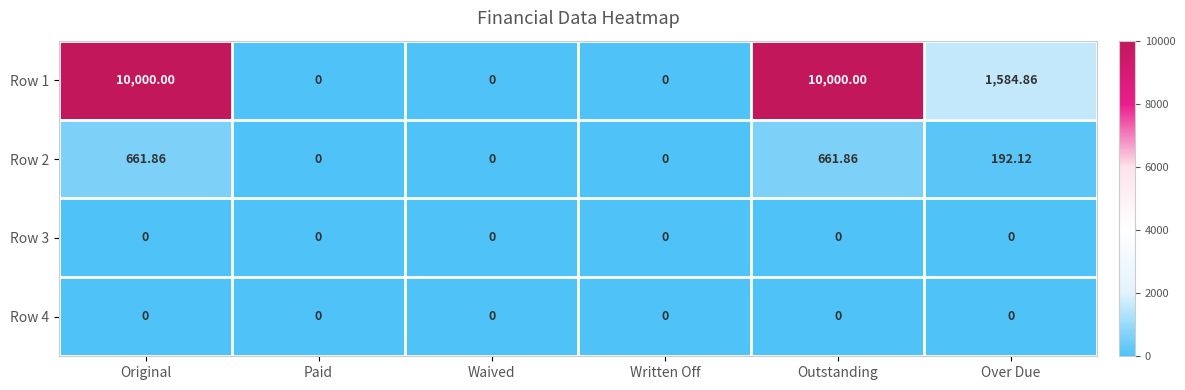

At which label is Row 1 closest to 5000?

Over Due